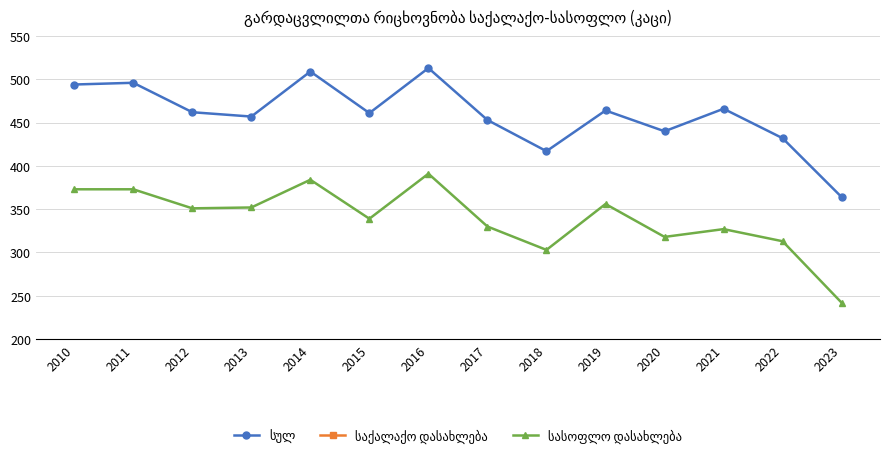

True or false: სასოფლო დასახლება and სულ intersect in this chart.

False